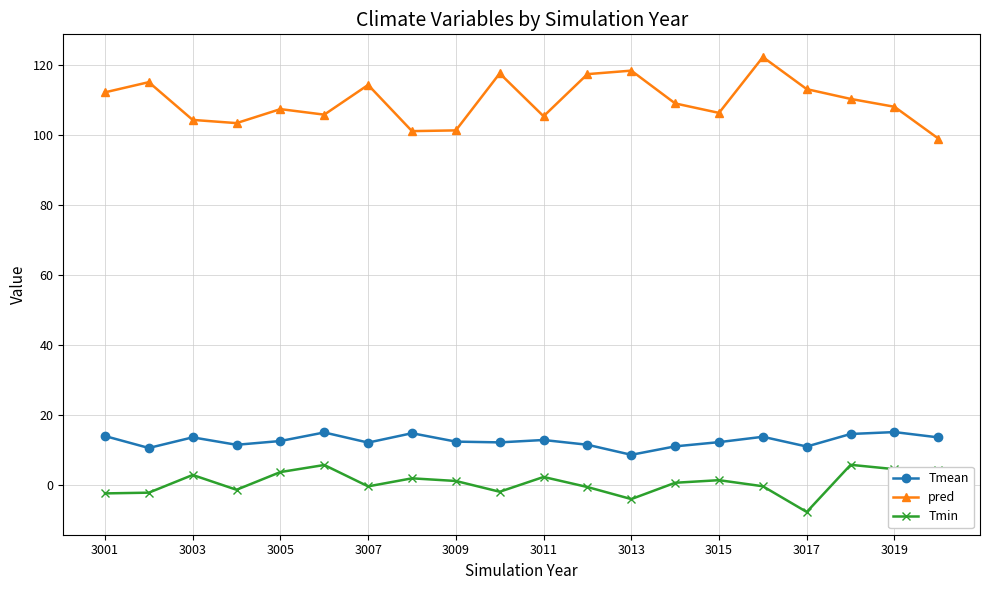

What is the minimum value shown in the chart?

-7.8